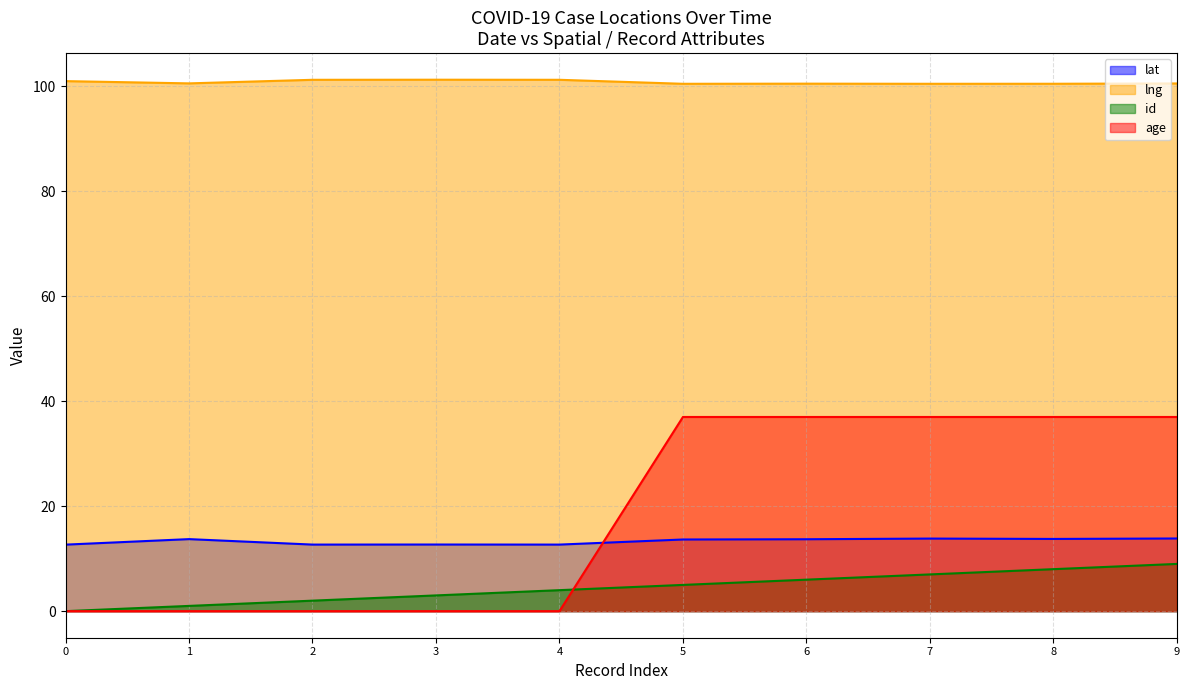

What is the maximum value shown in the chart?

101.3